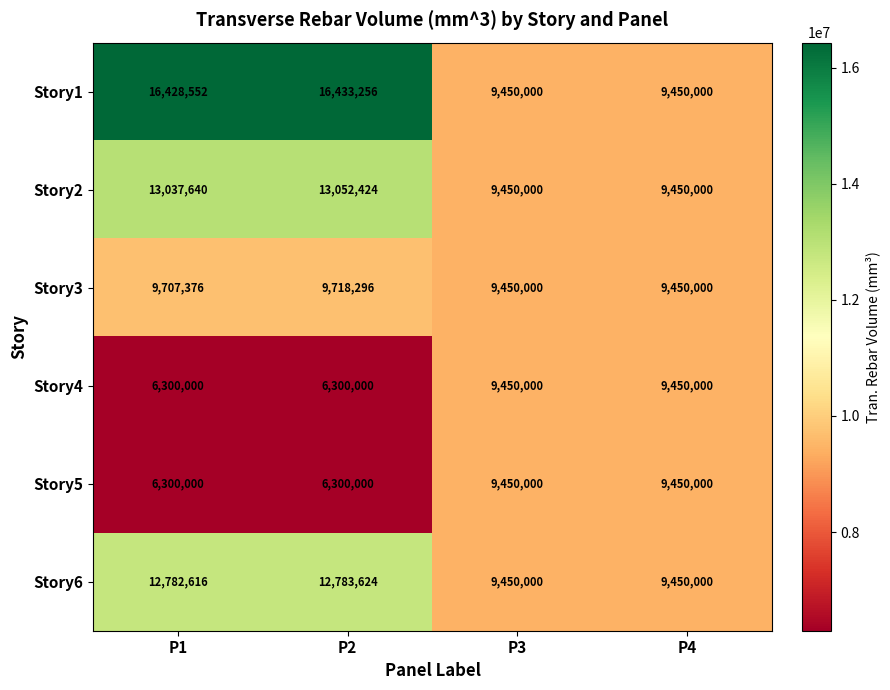

At which label is Story3 closest to 9584148?

P1